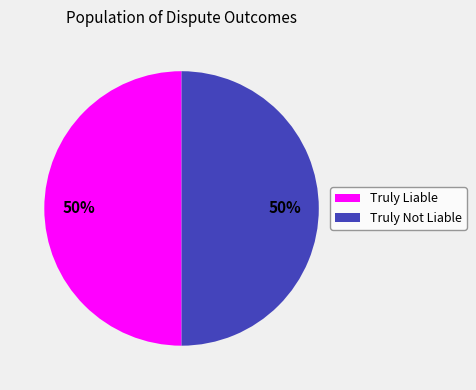

To the nearest percent, what is the combined percentage of Truly Liable and Truly Not Liable?

100%